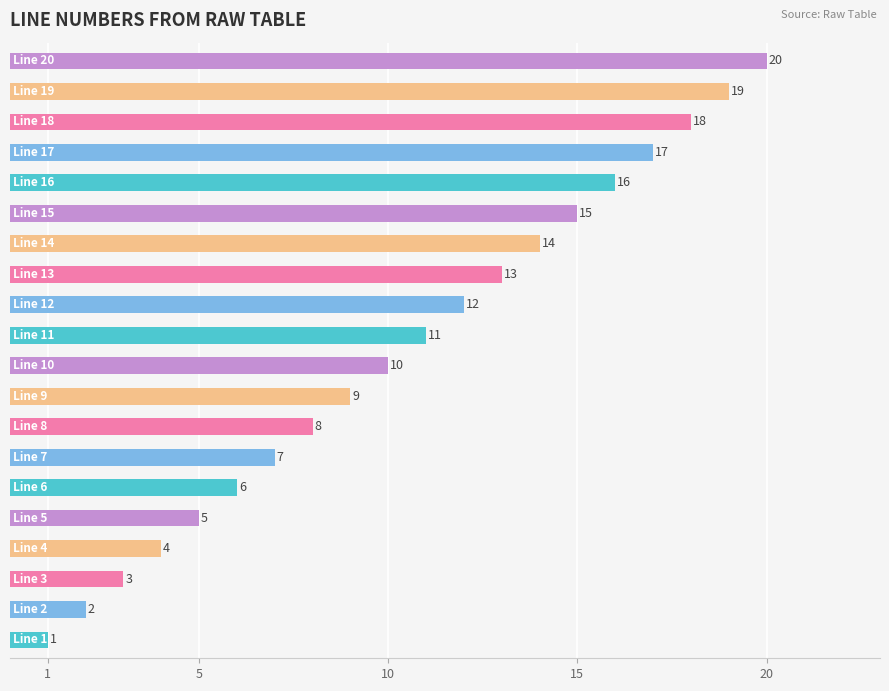

What is the difference between the maximum and second lowest values?

18